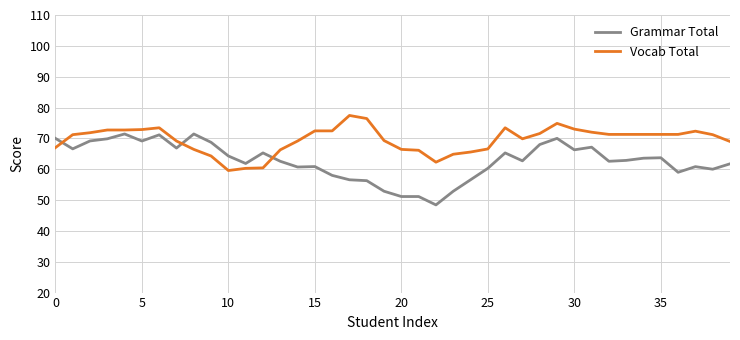

True or false: Vocab Total and Grammar Total cross at least once.

True